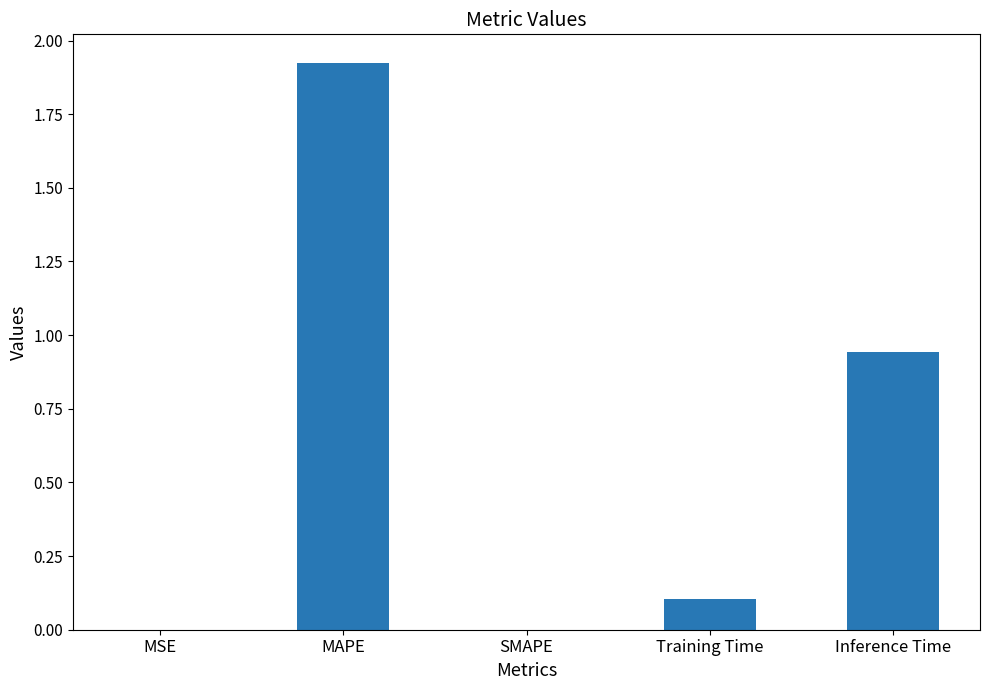

How many data points does each series have?

5